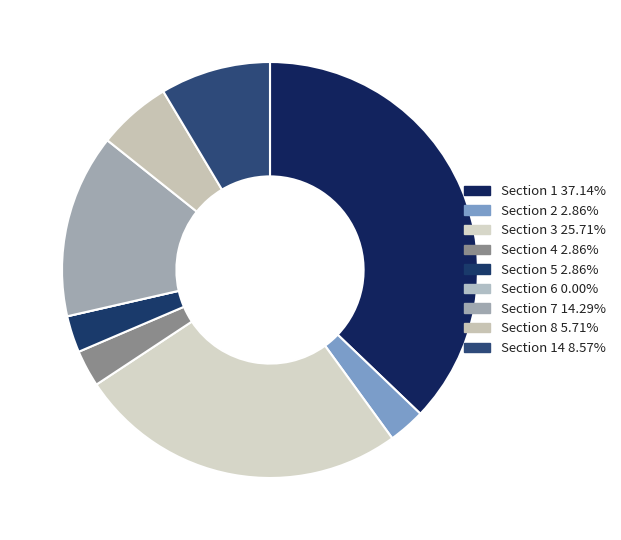

How many slices are in this pie chart?

9